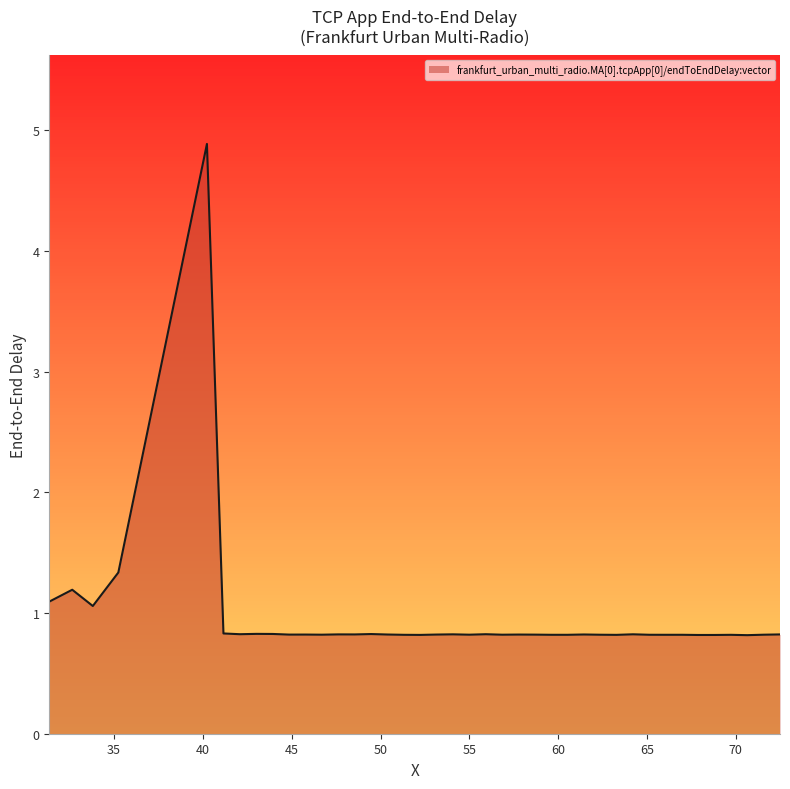

True or false: there are more than 1 points higher than both neighbors.

True